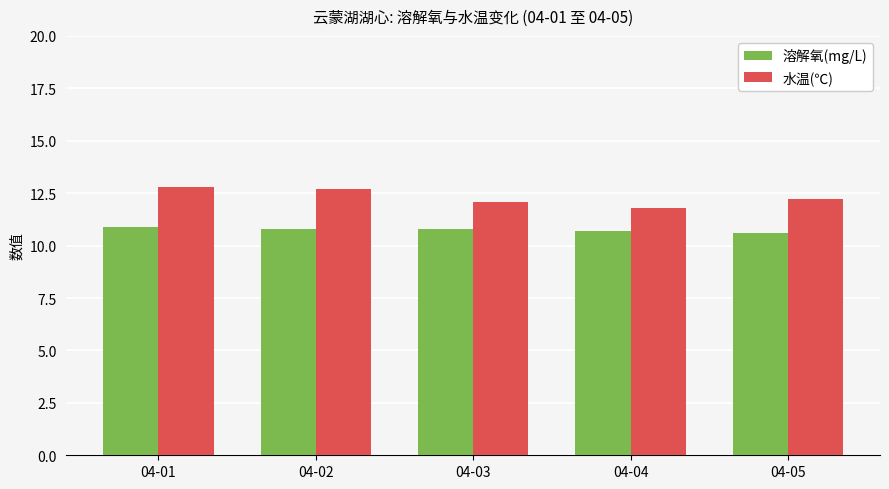

What is the value of the 水温(℃) bar at the 2nd from the left?

12.7